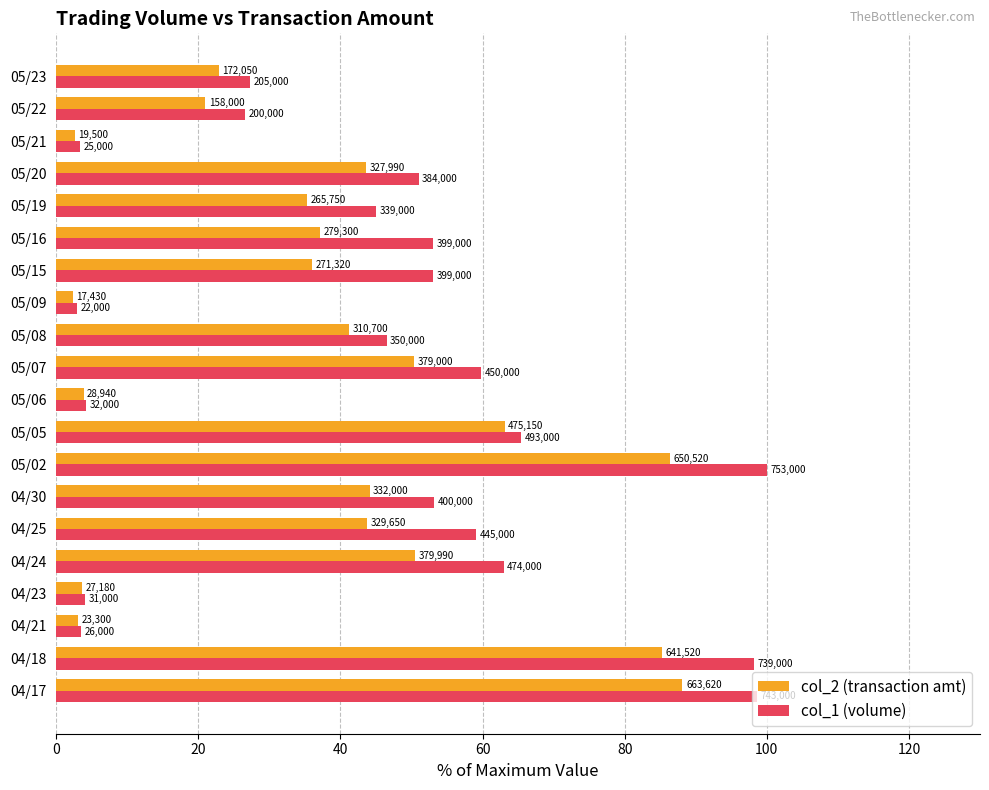

What are all the series names shown in the legend?

col_2 (transaction amt), col_1 (volume)